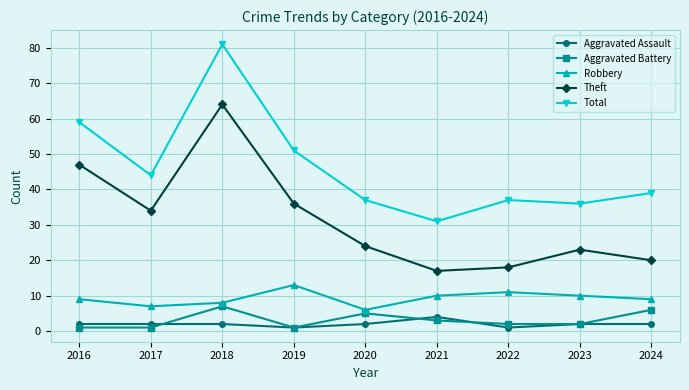

Reading left to right, what are all the values shown in this chart?

Aggravated Assault: 2016=2	2017=2	2018=2	2019=1	2020=2	2021=4	2022=1	2023=2	2024=2
Aggravated Battery: 2016=1	2017=1	2018=7	2019=1	2020=5	2021=3	2022=2	2023=2	2024=6
Robbery: 2016=9	2017=7	2018=8	2019=13	2020=6	2021=10	2022=11	2023=10	2024=9
Theft: 2016=47	2017=34	2018=64	2019=36	2020=24	2021=17	2022=18	2023=23	2024=20
Total: 2016=59	2017=44	2018=81	2019=51	2020=37	2021=31	2022=37	2023=36	2024=39